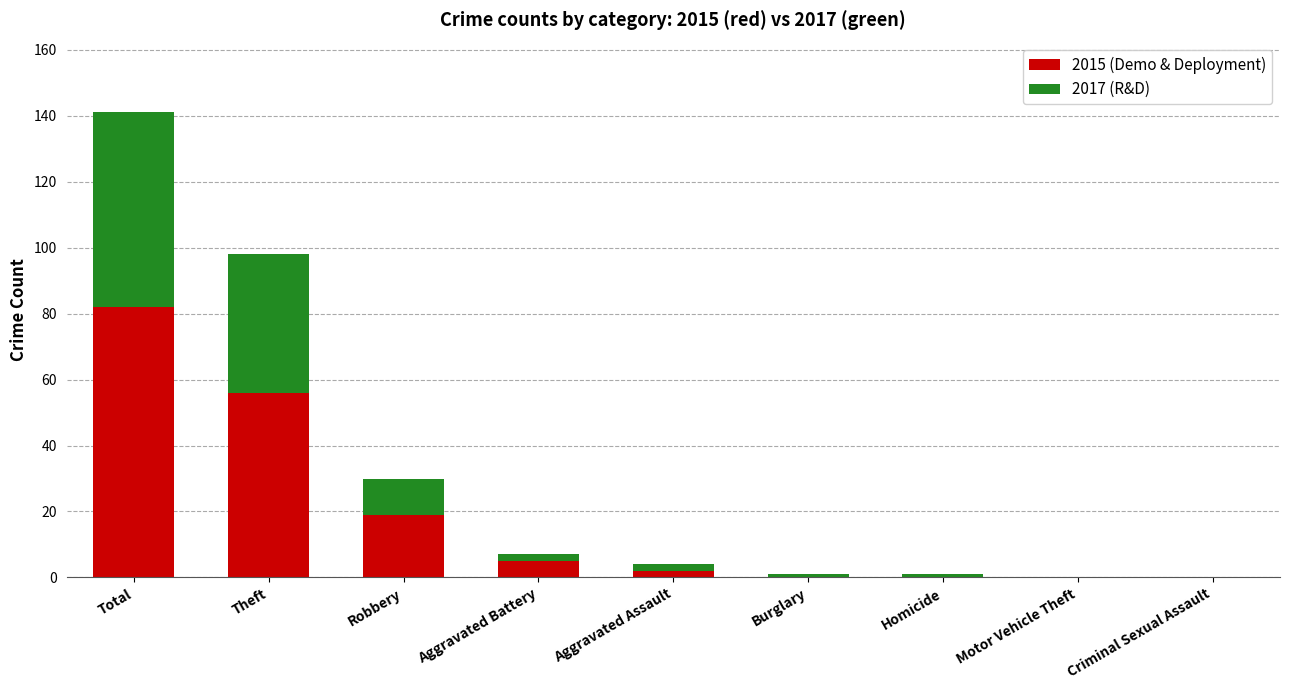

At which category is the sum across all series the highest?

Total